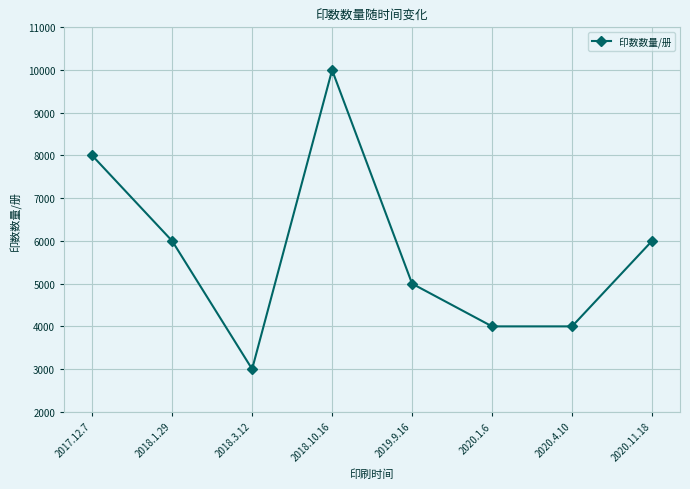

Where is the first local maximum?

2018.10.16